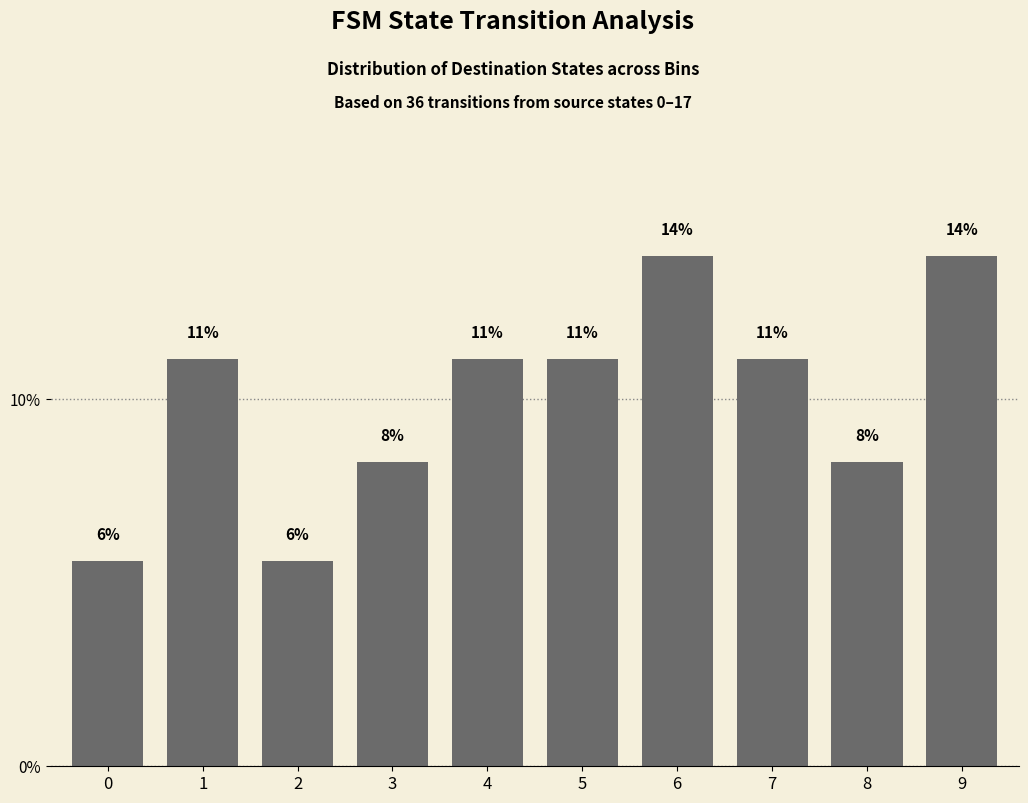

What is the average value?

10.0